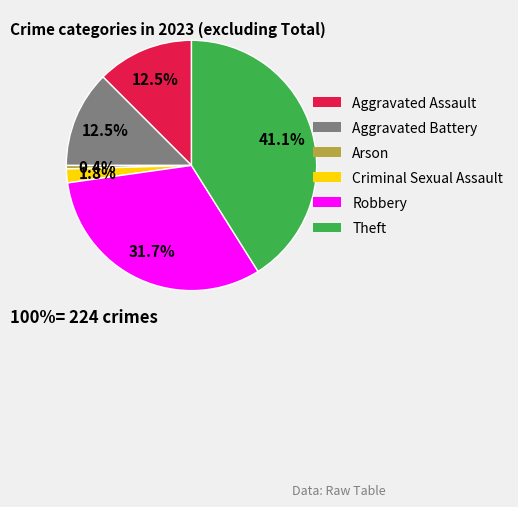

The Robbery slice represents 32% of the pie. True or false?

True